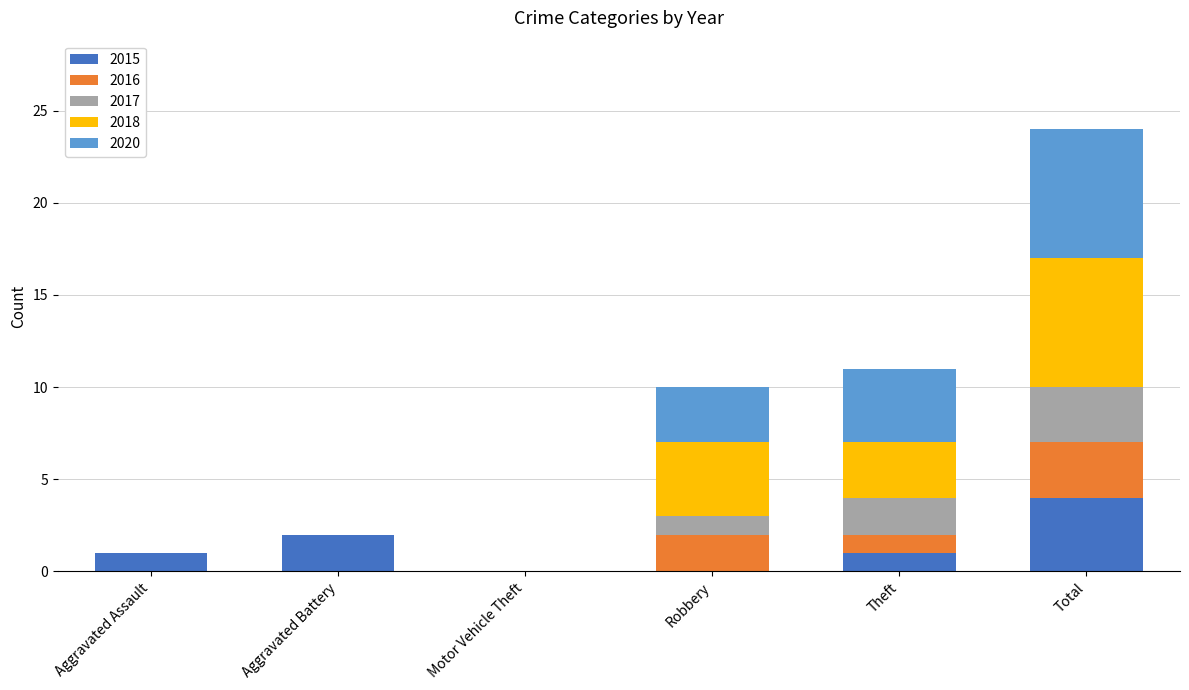

At which label does 2015 reach its peak?

Total